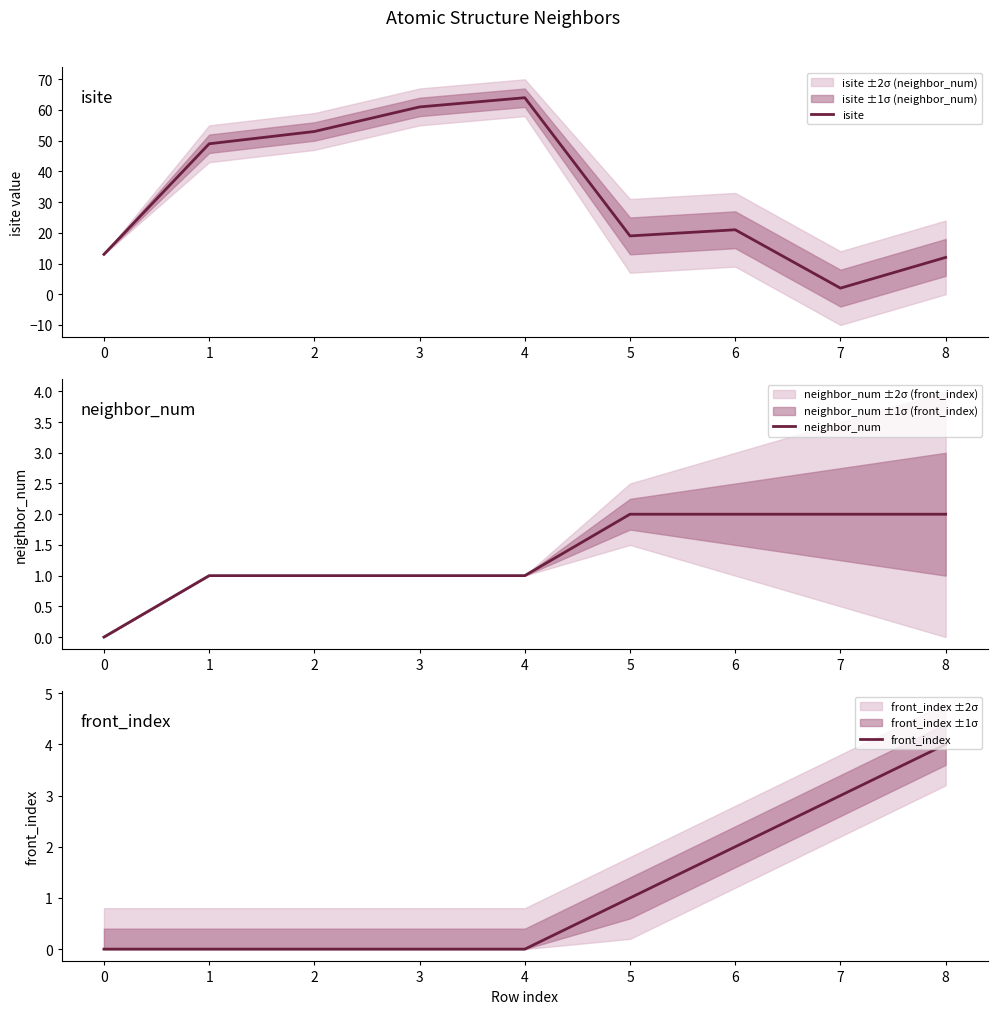

What is the highest value of the isite series?

64